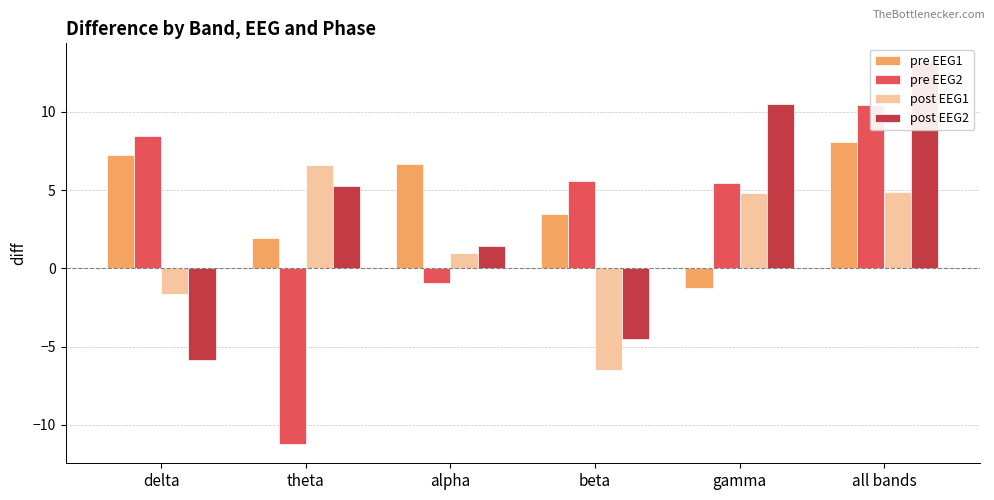

Reading left to right, transcribe all the data shown in this chart.

pre EEG1: delta=7.3	theta=1.9	alpha=6.7	beta=3.5	gamma=-1.3	all bands=8.1
pre EEG2: delta=8.5	theta=-11.2	alpha=-1.0	beta=5.6	gamma=5.5	all bands=10.5
post EEG1: delta=-1.7	theta=6.6	alpha=1.0	beta=-6.5	gamma=4.8	all bands=4.9
post EEG2: delta=-5.8	theta=5.2	alpha=1.4	beta=-4.5	gamma=10.5	all bands=13.2